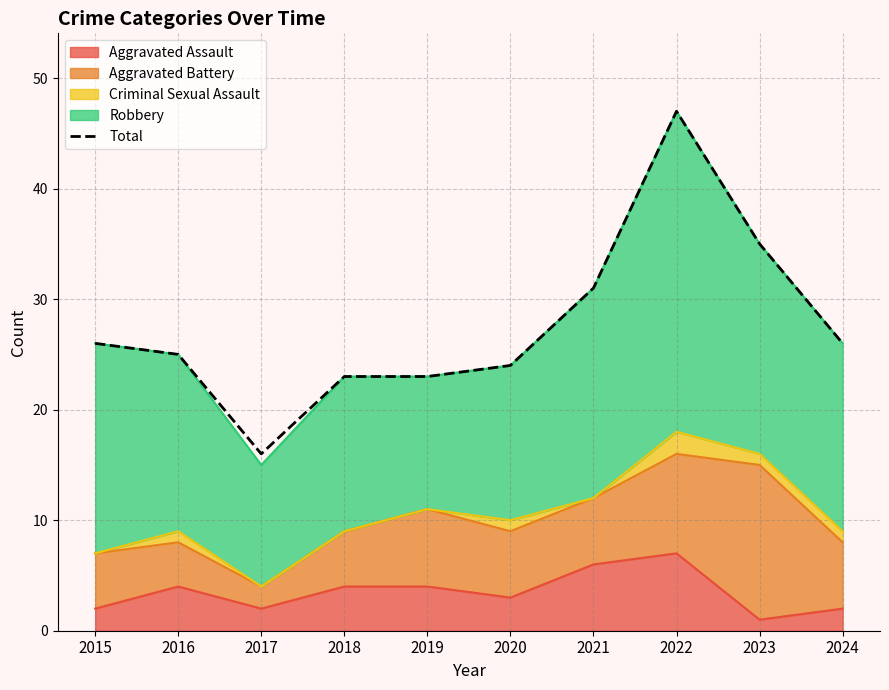

Which has a higher value, 2015 or 2017?

2015